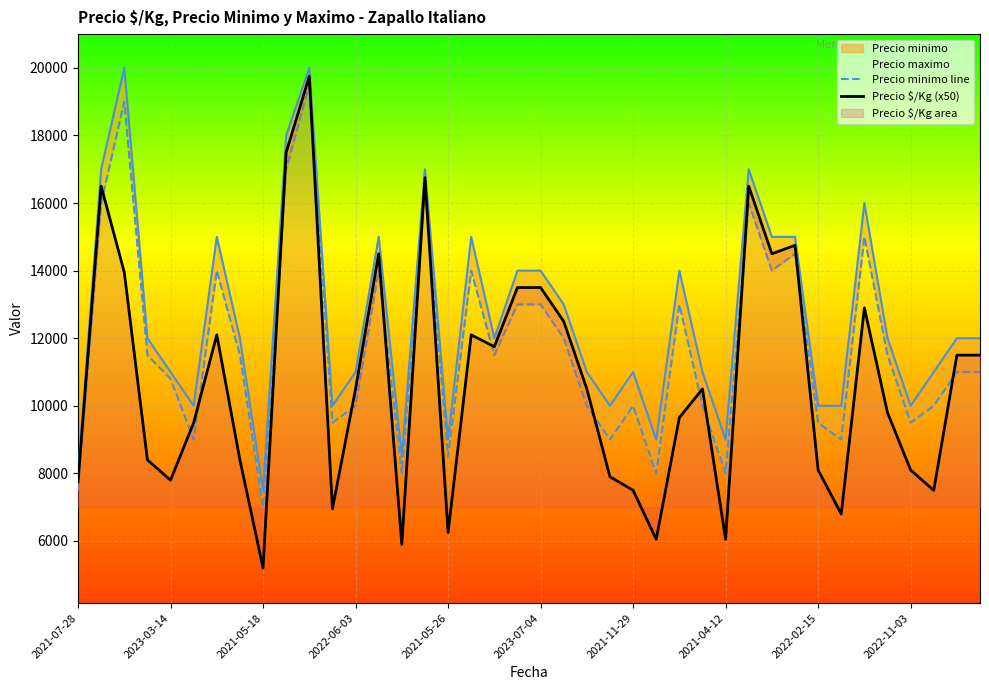

What is the maximum value for Precio $/Kg (x50)?

19750